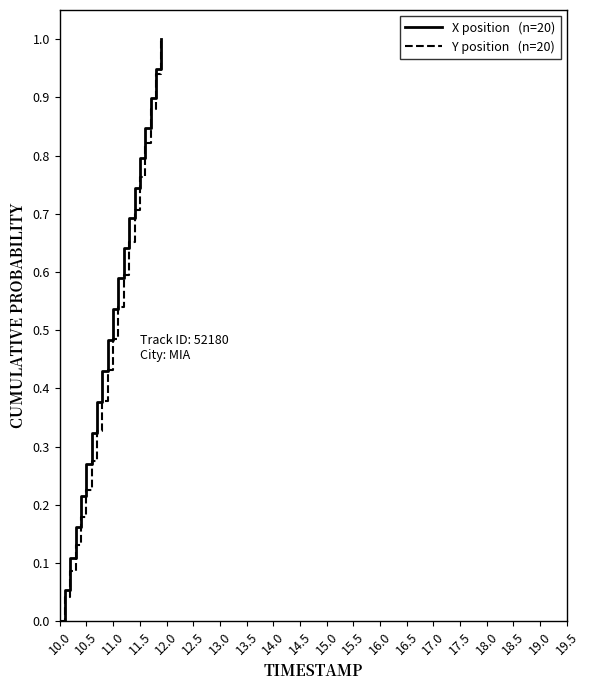

What is the greatest value displayed?

1.0